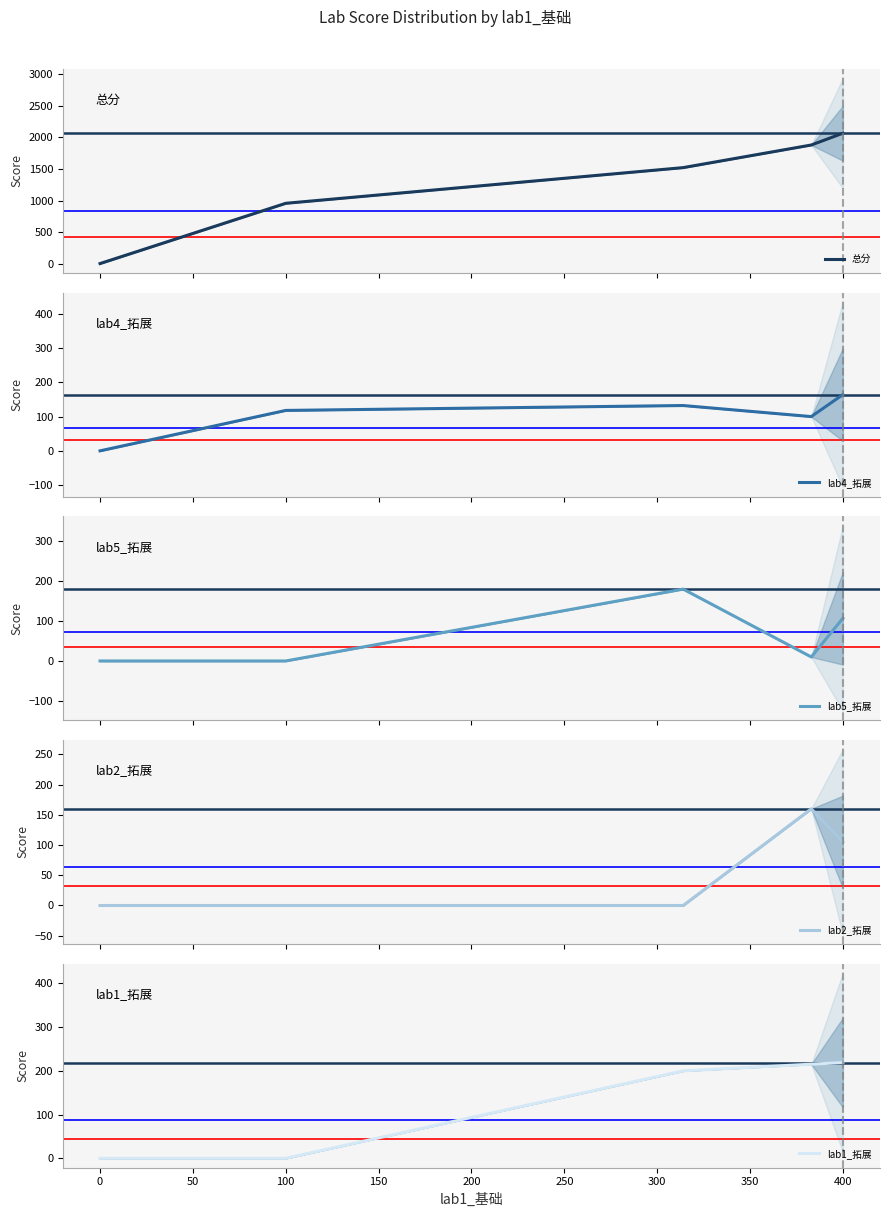

The value of lab1_拓展 at 0 is 84.4. True or false?

False